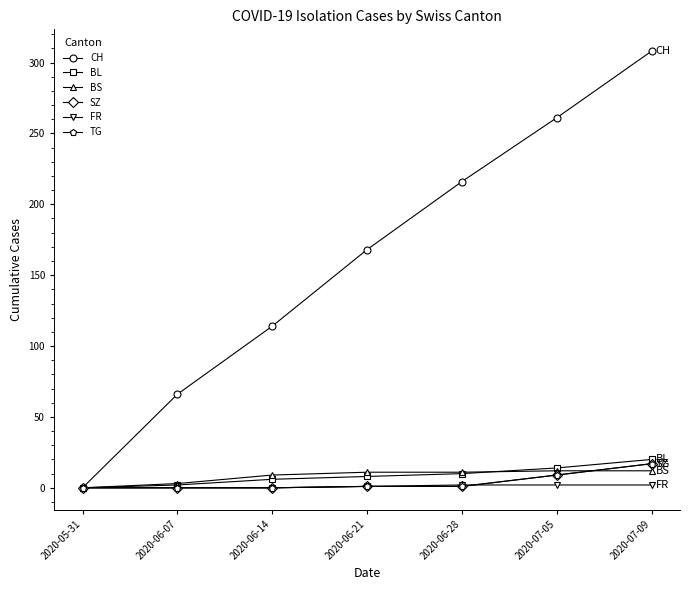

Is this an area chart (filled region under the line)?

No